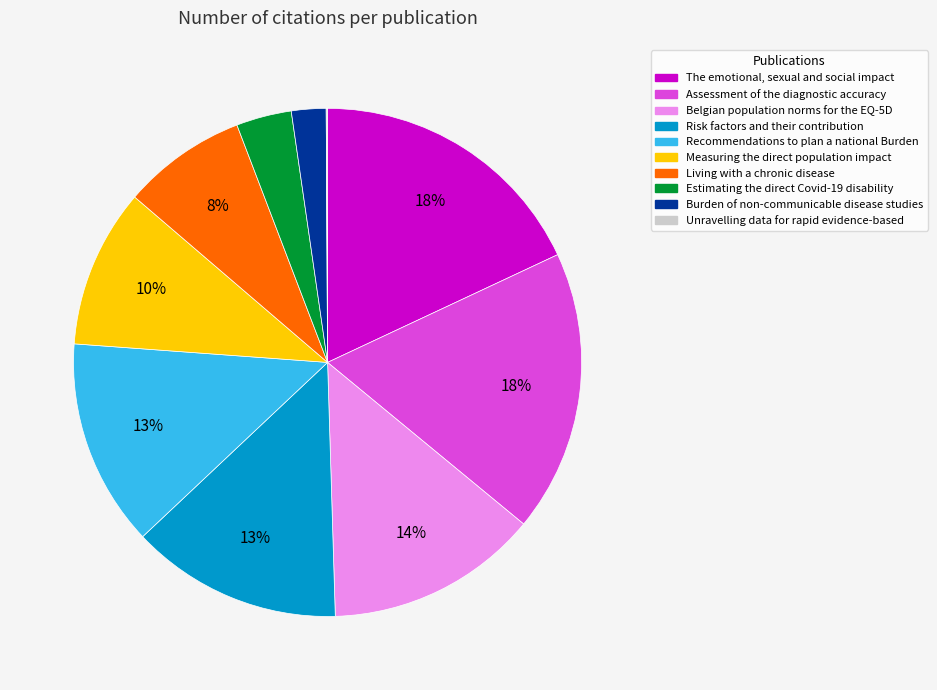

Is Risk factors and their contribution the majority of the pie?

No